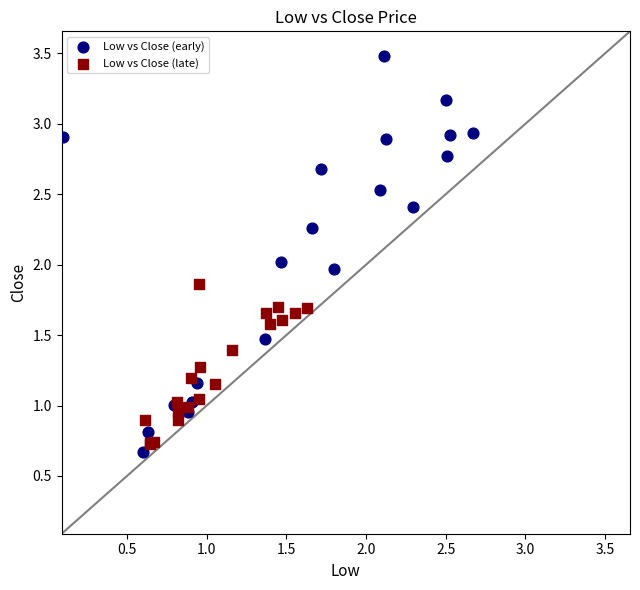

Which series contains the highest Y value?

Low vs Close (early)